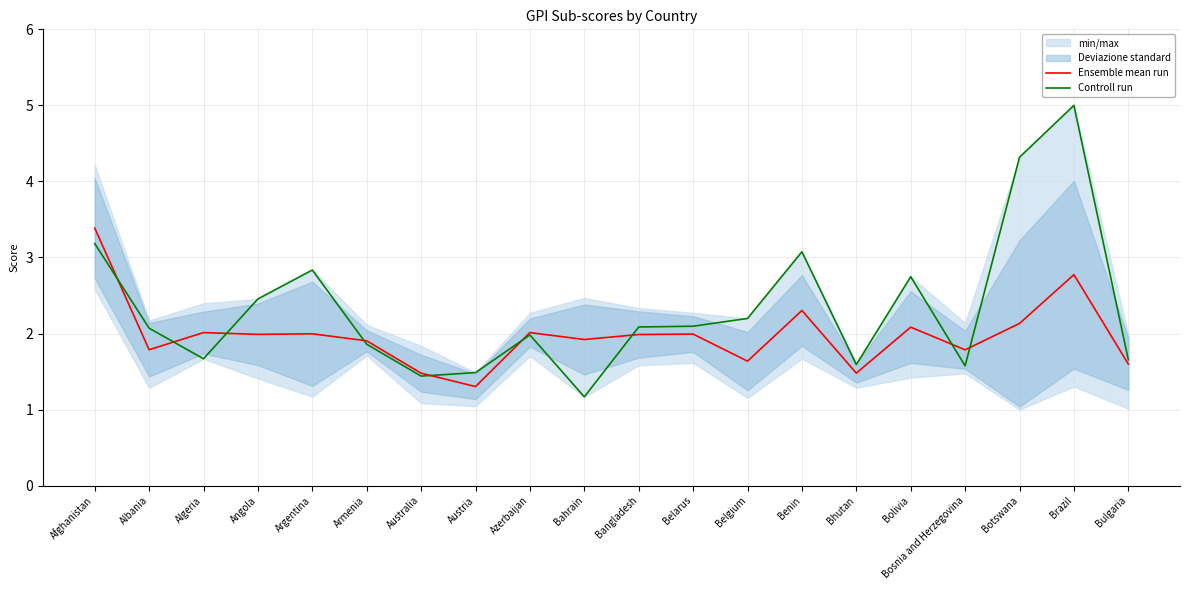

Where does the Controll run series first go above 2?

Afghanistan